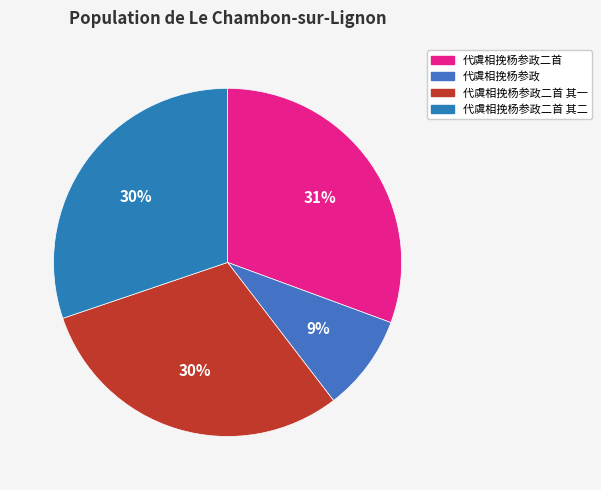

To the nearest percent, what is the difference between the largest and smallest slice percentages?

22%